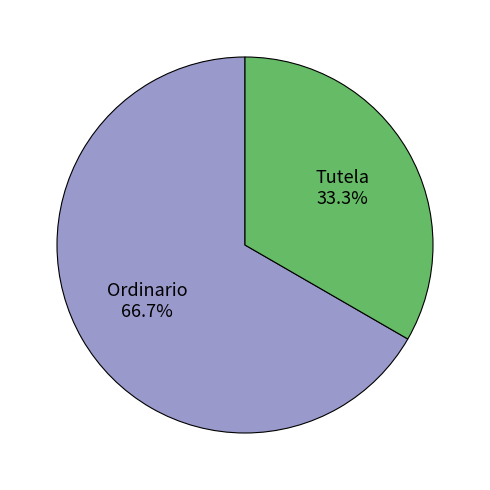

To the nearest percent, what portion does Tutela represent?

33%